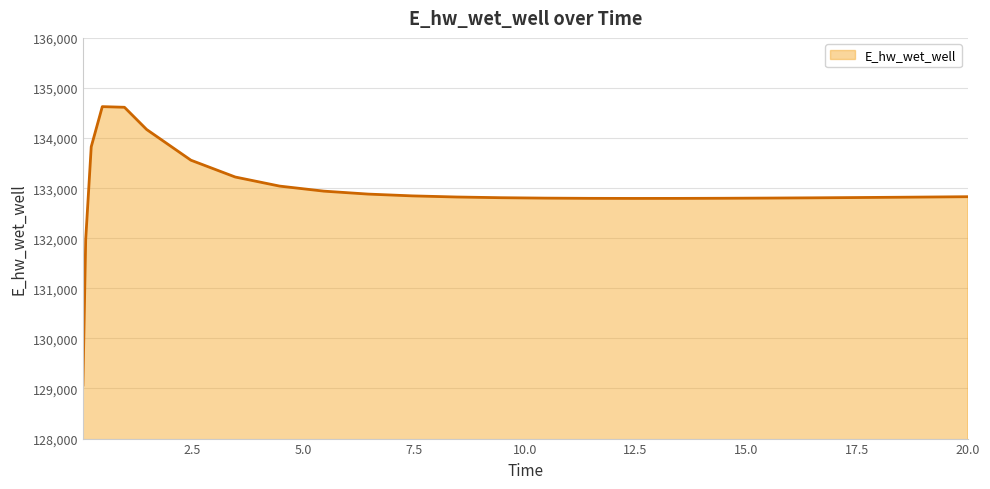

What is the difference between the maximum and minimum values?

5557.3